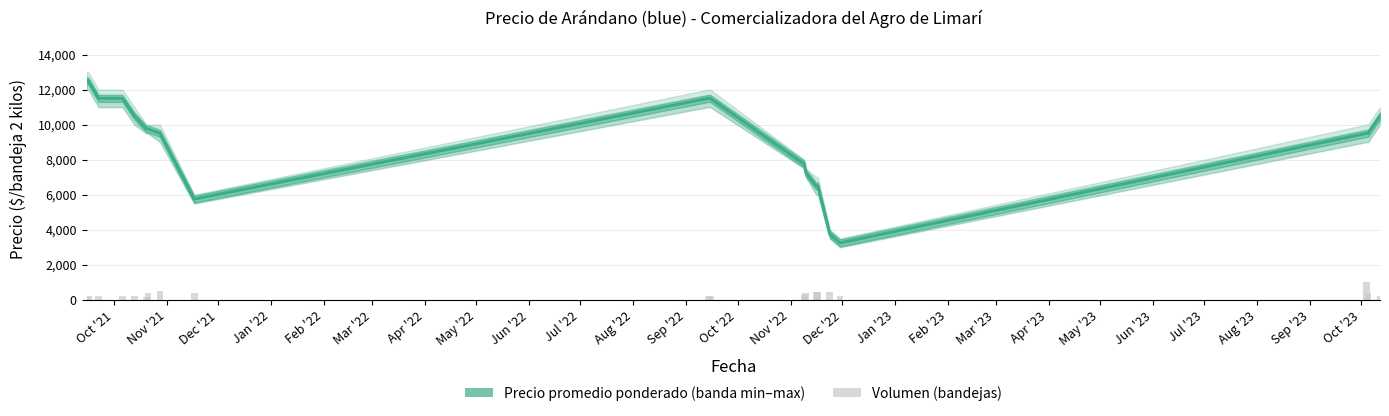

What is the minimum value for Volumen?

160